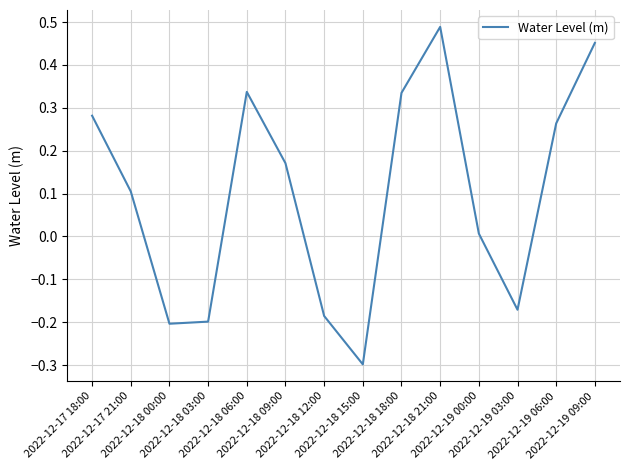

What is the smallest value displayed?

-0.3